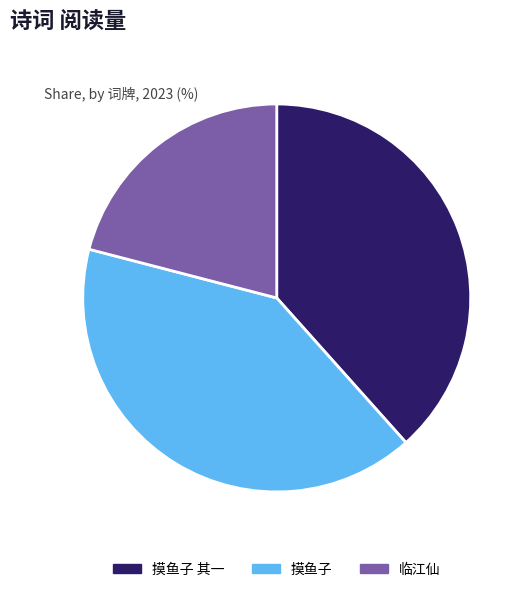

How many segments does this pie chart have?

3